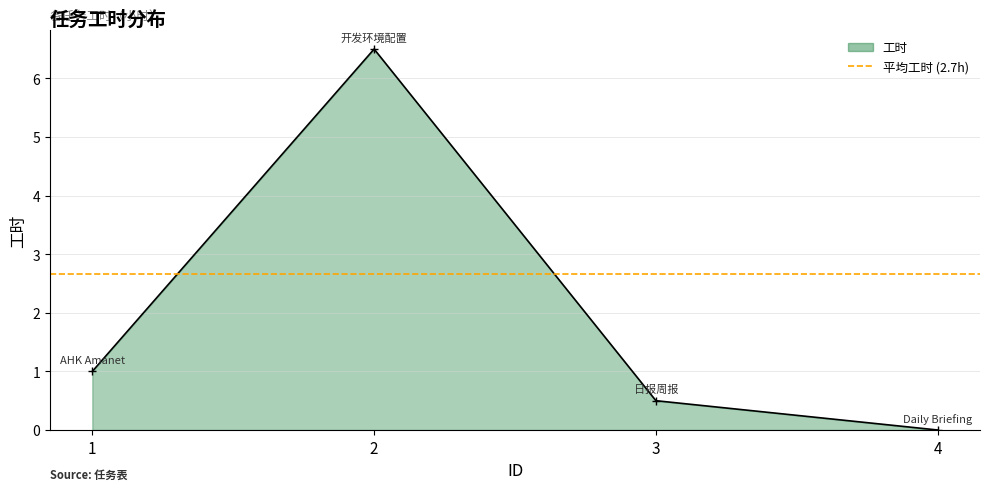

Which has a higher value, 2 or 4?

2